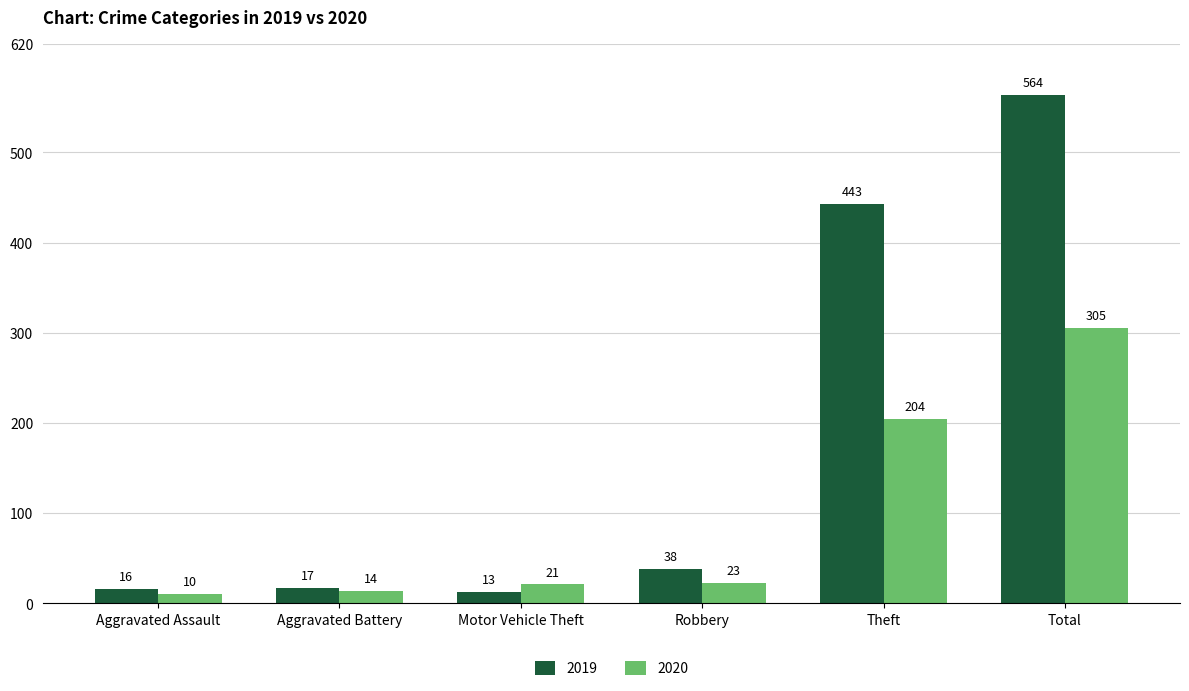

Which series has the largest range (max minus min)?

2019